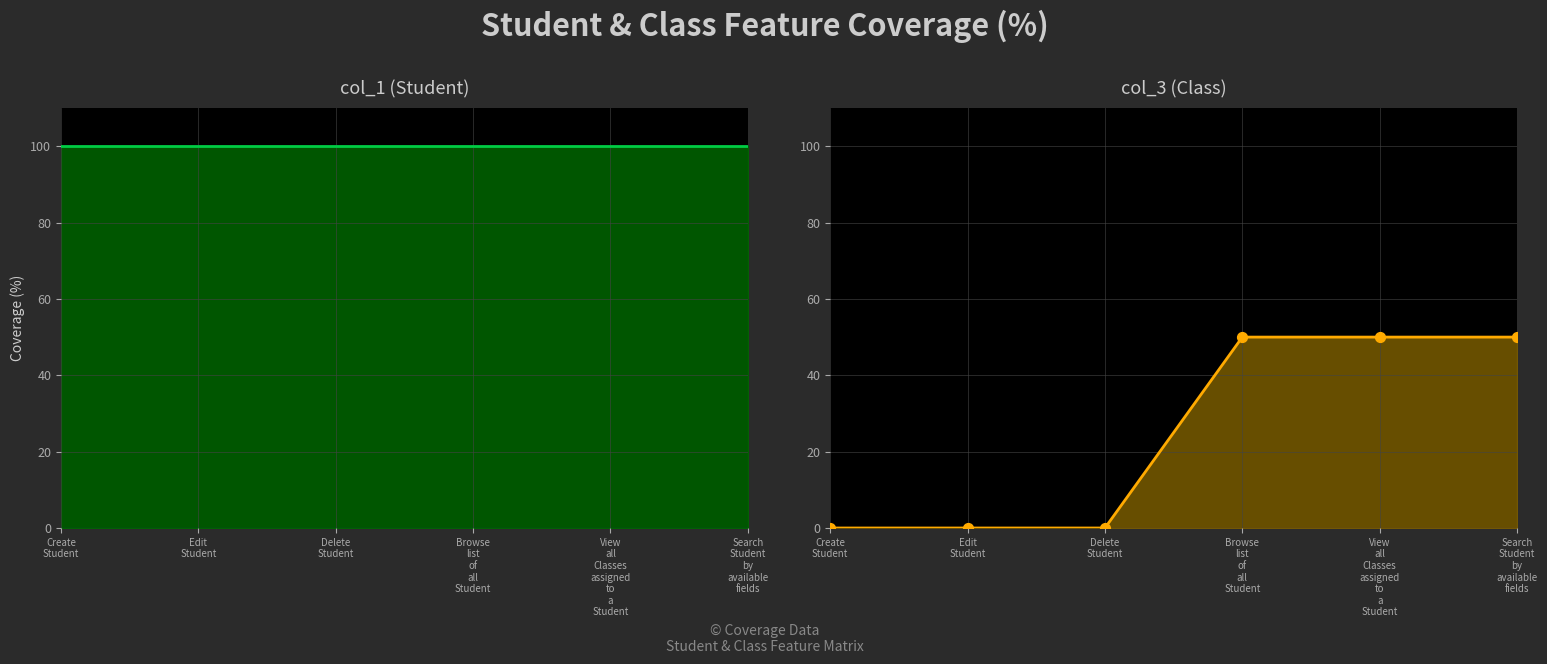

Which series reaches the minimum Y coordinate?

col_3 (Class)